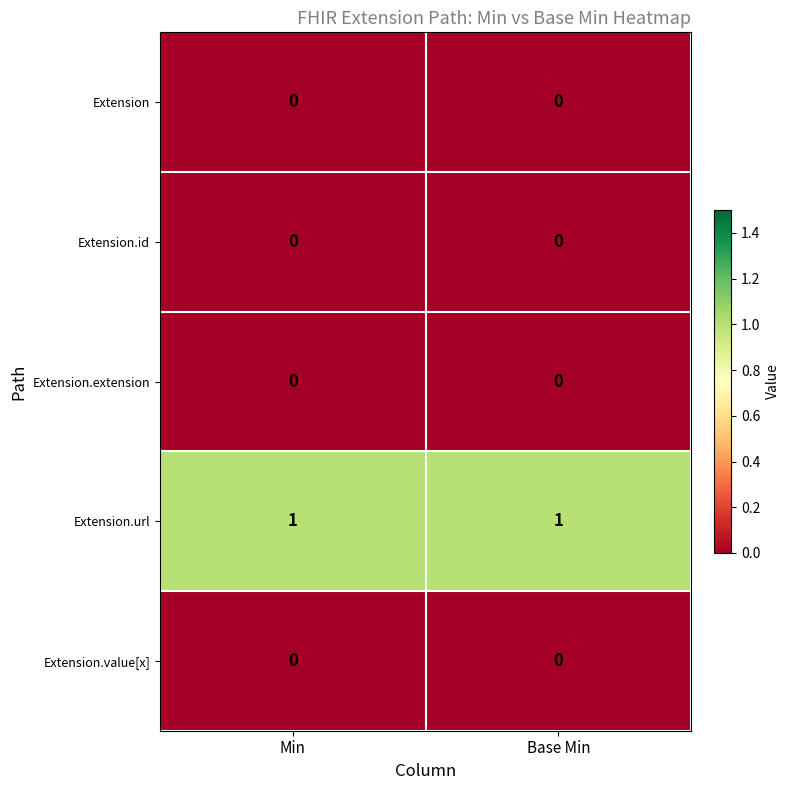

Which series has the largest total across all categories?

Extension.url